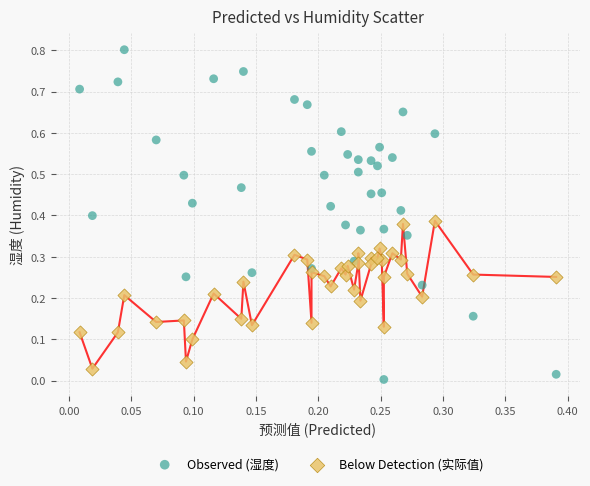

Which series reaches the minimum Y coordinate?

Observed (湿度)